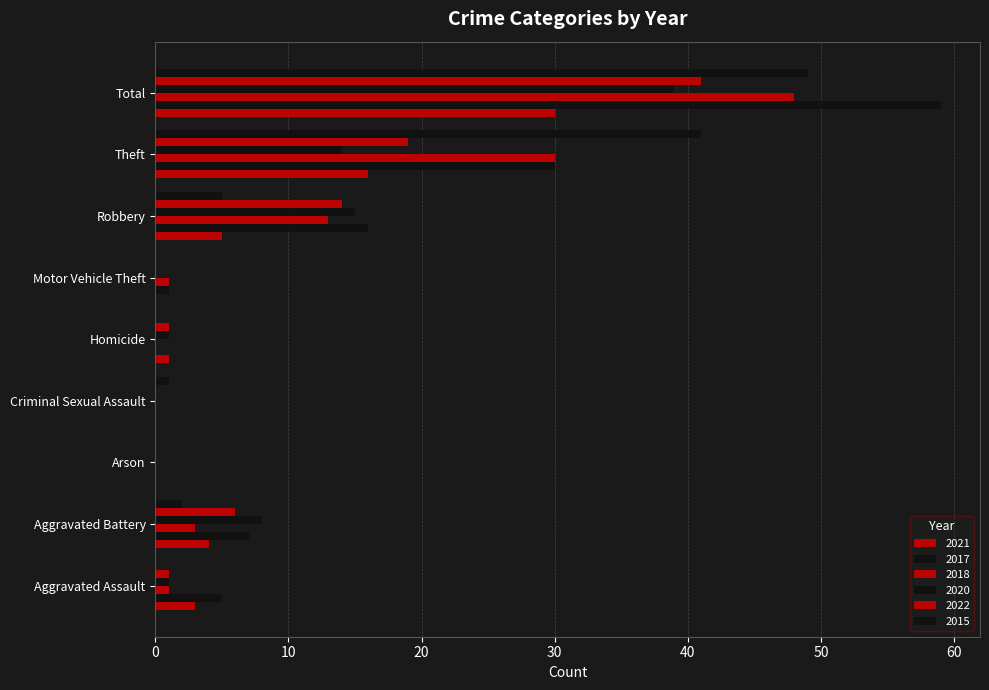

Is the value of 2015 at Total greater than the value of 2017 at Criminal Sexual Assault?

Yes